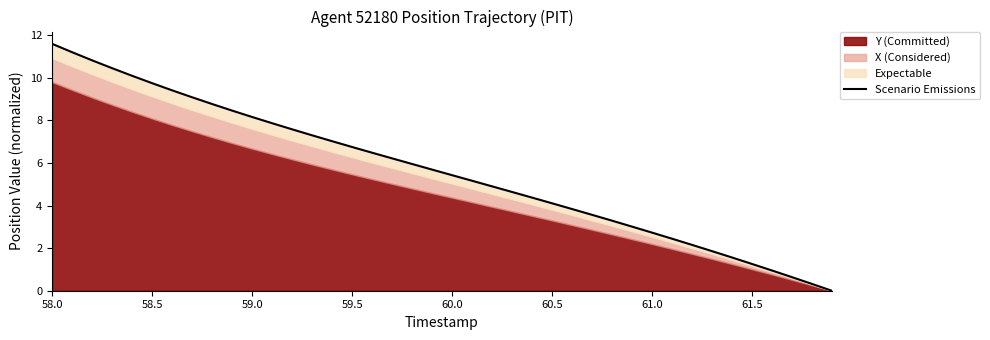

What is the value of the 31st point from the left?

2.7